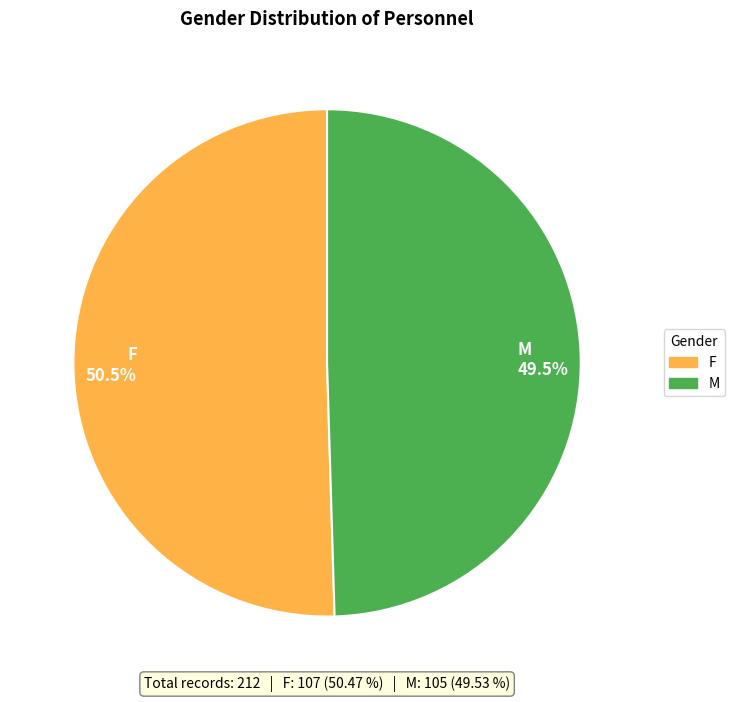

Is the sum of F 50.5% and M 49.5% greater than half?

Yes